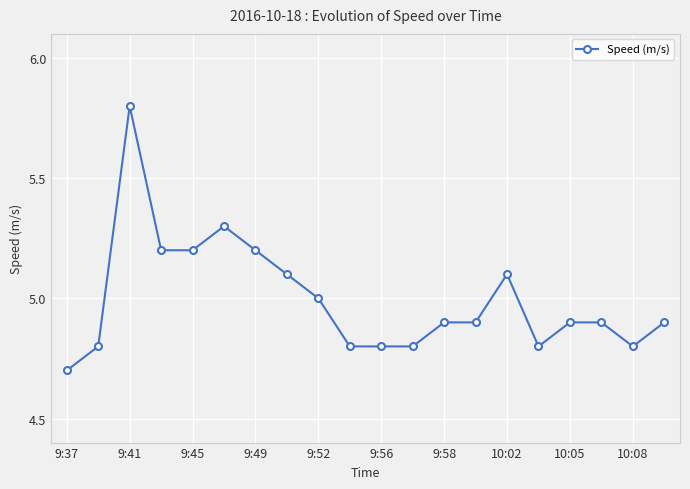

What is the difference between the maximum and minimum values?

1.1